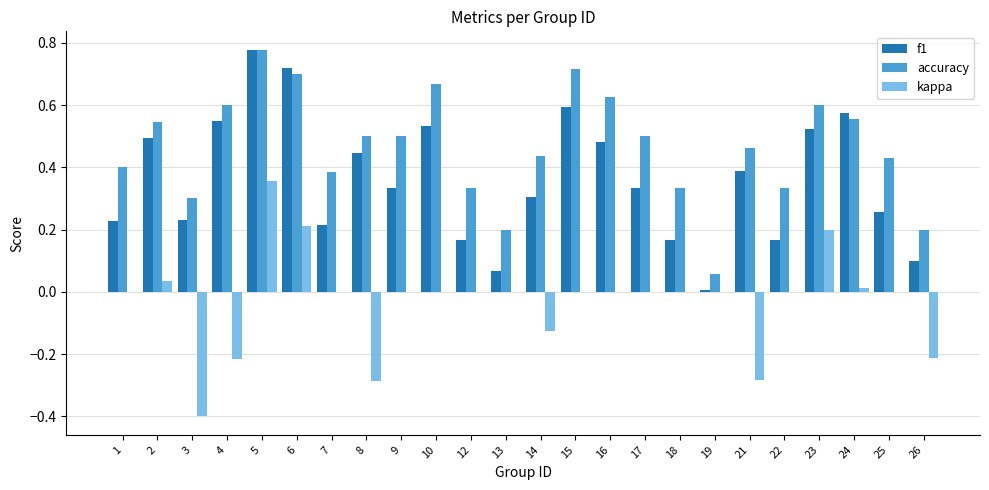

Is the value of f1 at 19 greater than the value of kappa at 5?

No